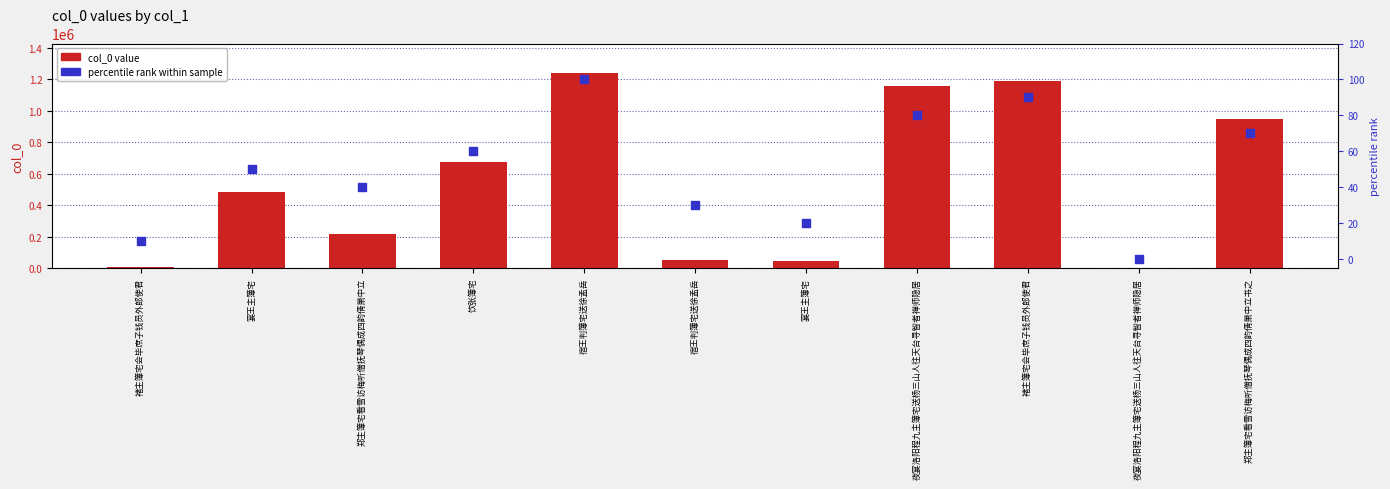

At which category is the sum across all series the highest?

宿王判簿宅送徐孟岳